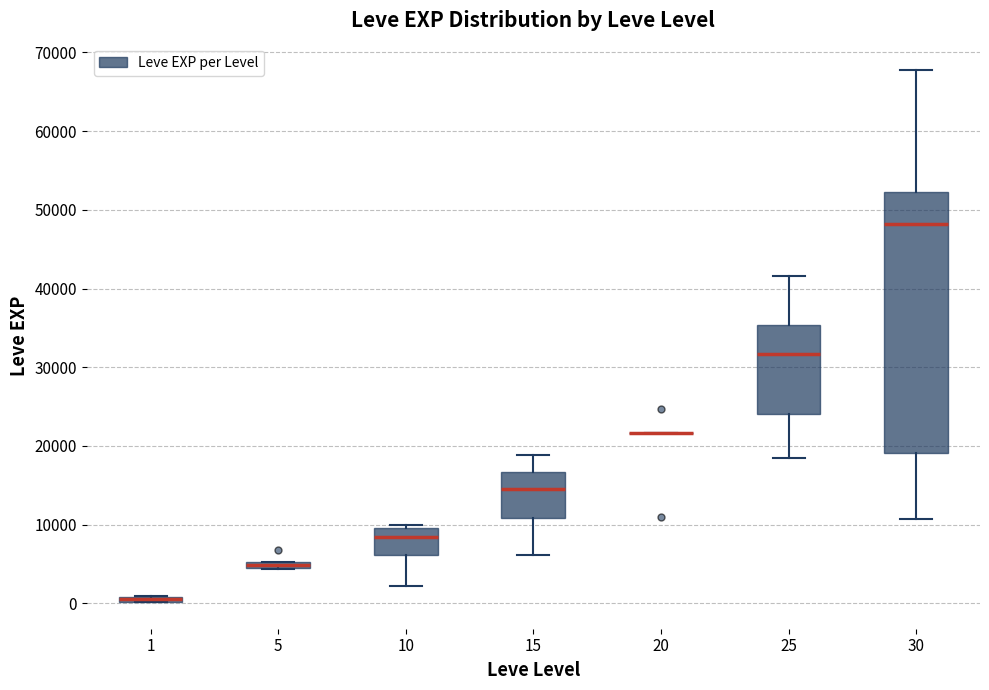

Comparing the boxes themselves (not the whiskers), which one is the tallest?

30